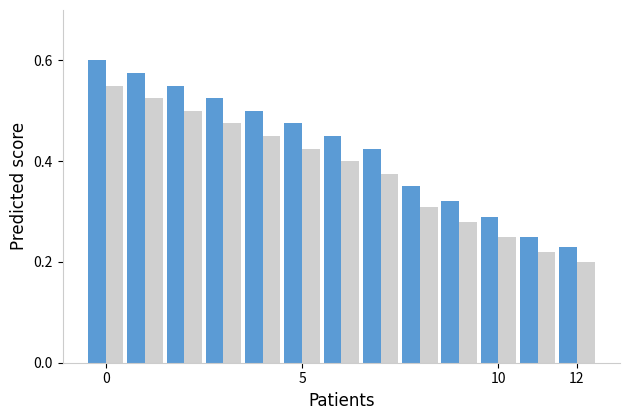

Which label corresponds to the smallest value in the chart?

12